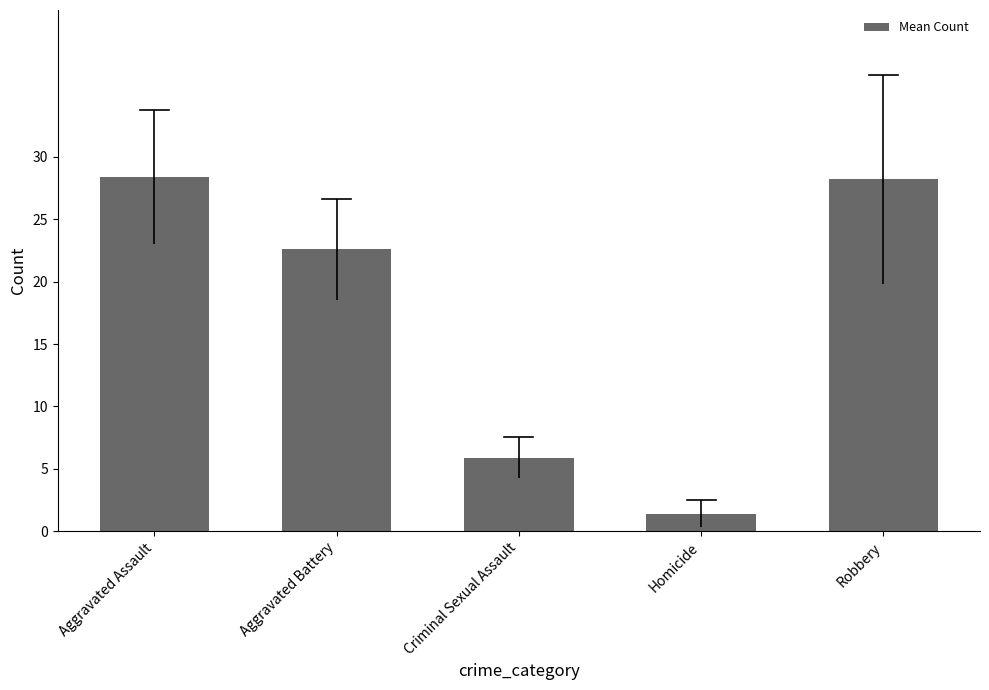

What is the change in value from Aggravated Battery to Criminal Sexual Assault?

-16.7